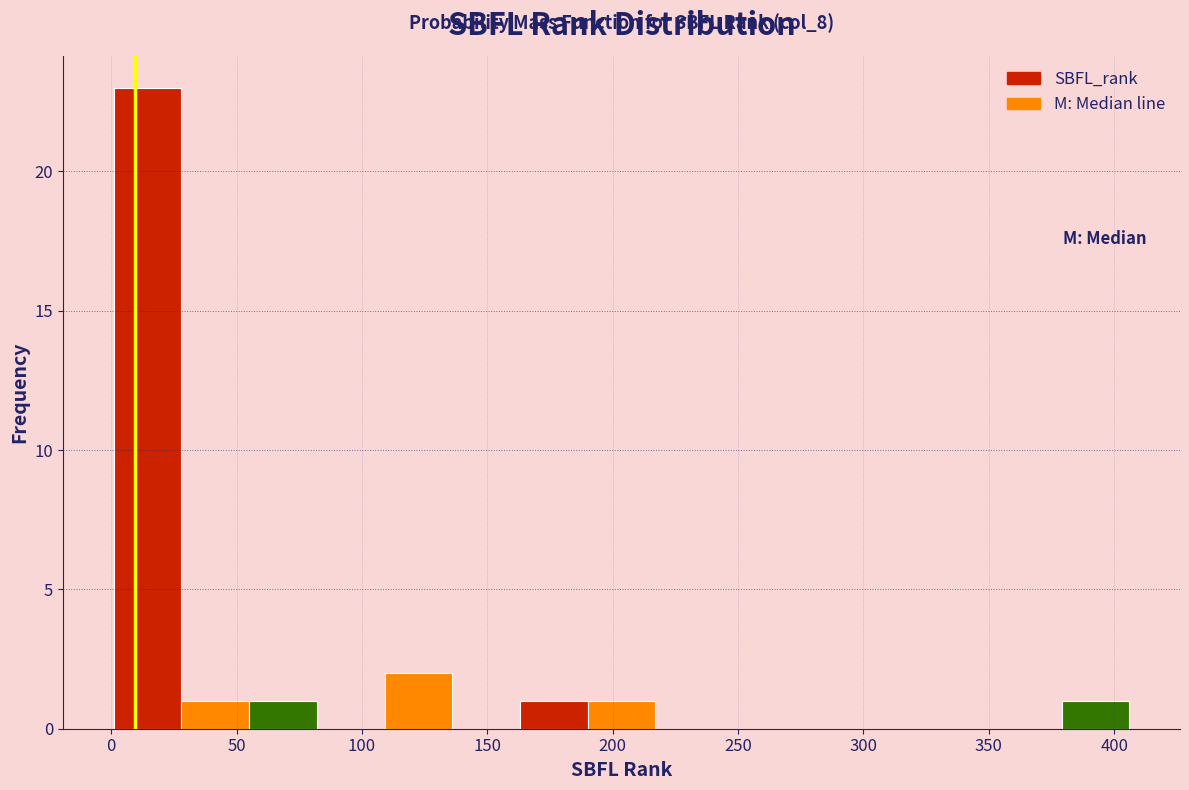

Which range on the x-axis has the tallest bar?

1 to 28